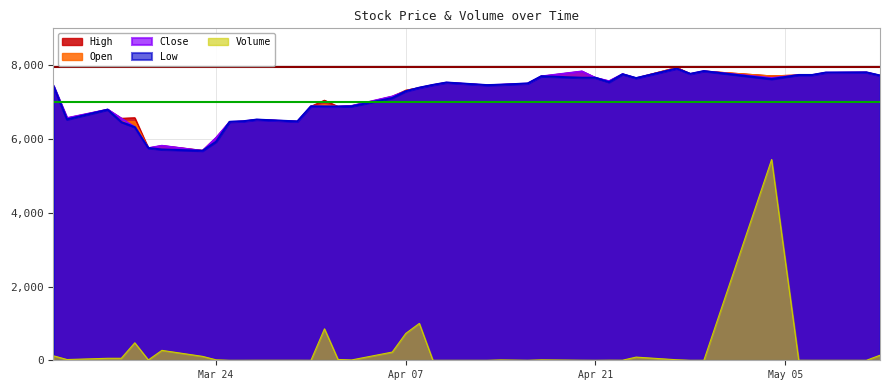

What are all the series names shown in the legend?

High, Open, Close, Low, Volume